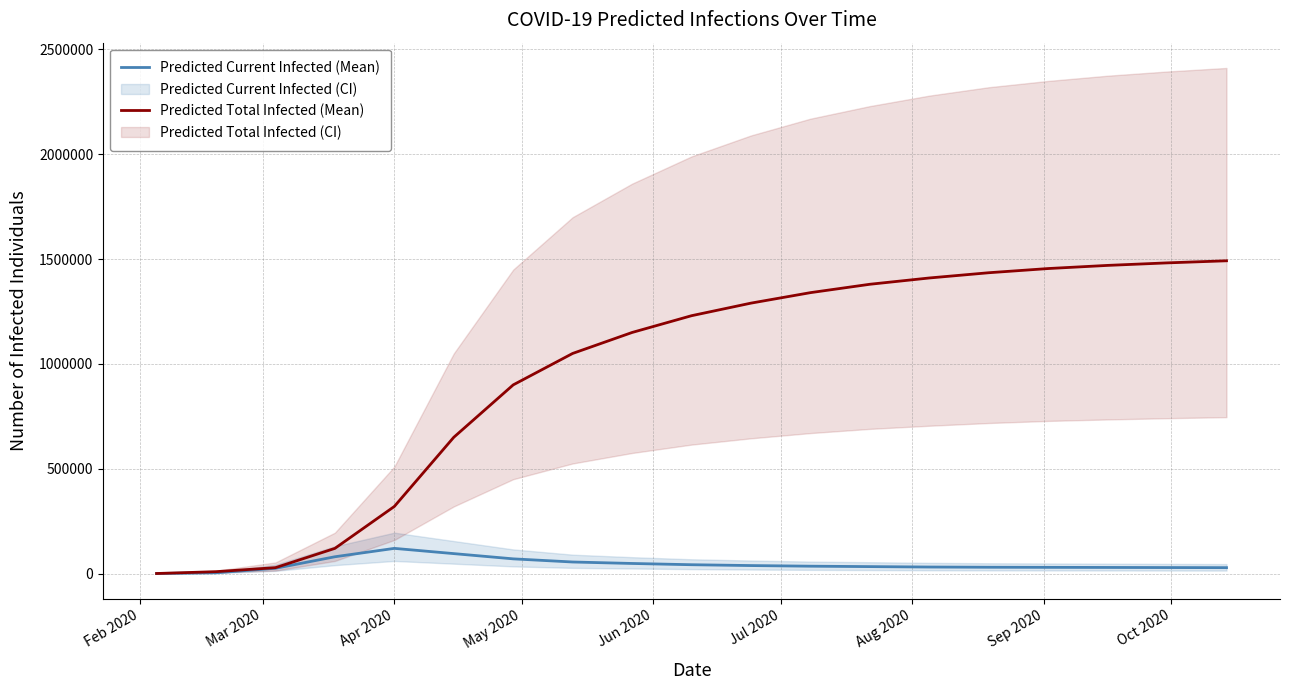

Reading left to right, what are all the values shown in this chart?

Predicted Current Infected (Mean): 126	3561	25010	80000	120000	95000	70000	55000	48000	42000	38000	35000	33000	31000	30000	29500	29000	28500	28000
Predicted Total Infected (Mean): 126	8927	27997	120000	320000	650000	900000	1050000	1150000	1230000	1290000	1340000	1380000	1410000	1435000	1455000	1470000	1482000	1492000